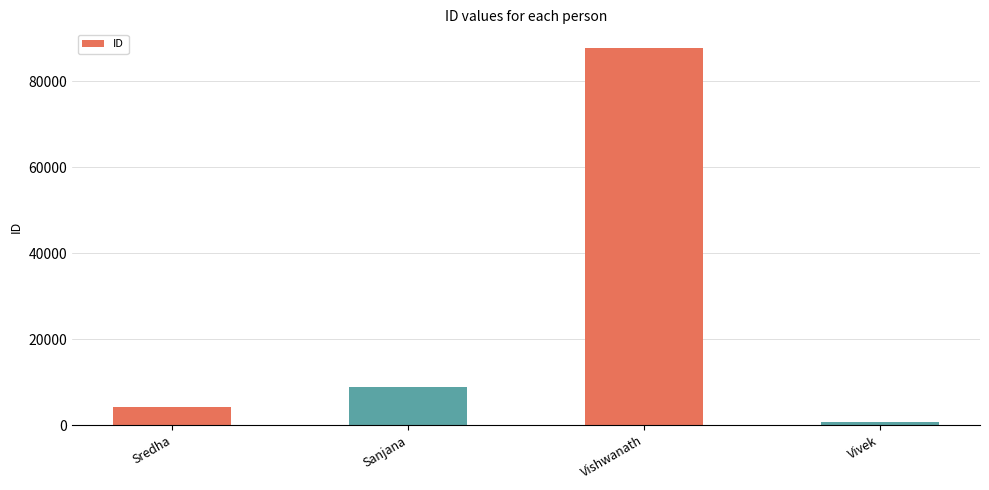

Rank the categories by value from lowest to highest.

Vivek, Sredha, Sanjana, Vishwanath